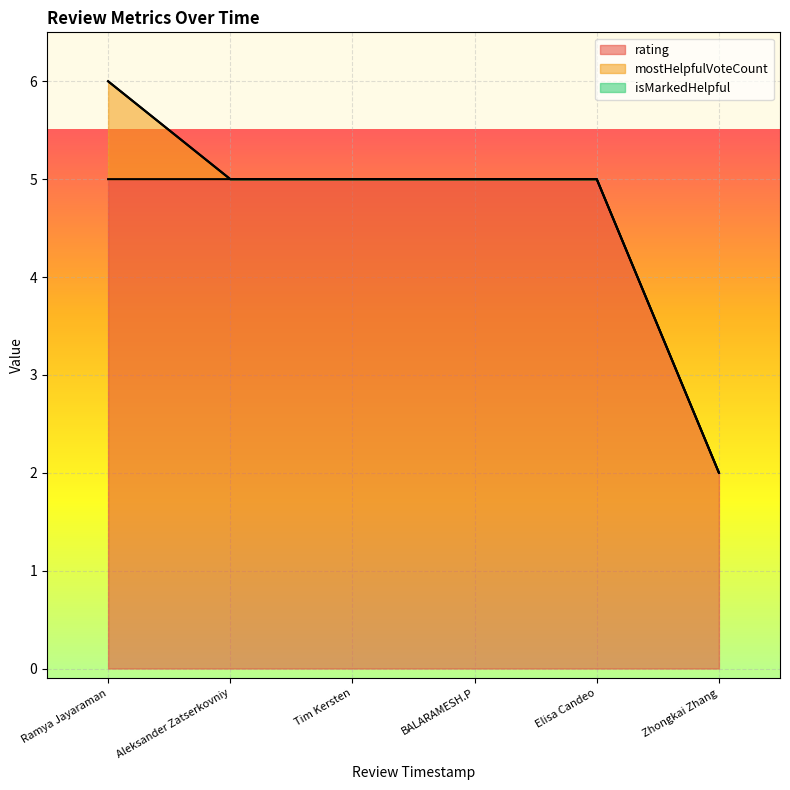

Which series has the largest total across all categories?

rating